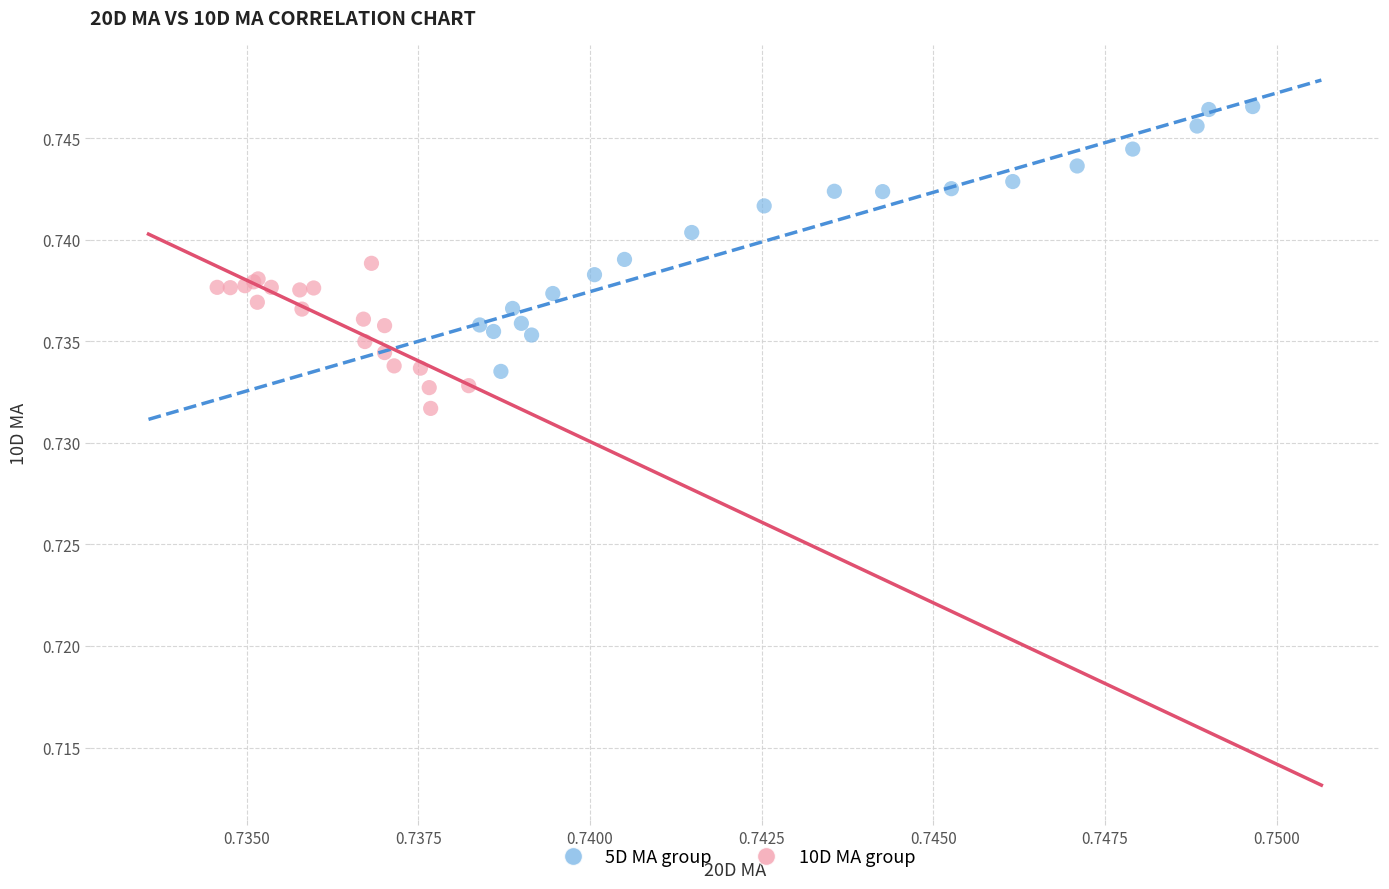

Which series contains the highest Y value?

5D MA group